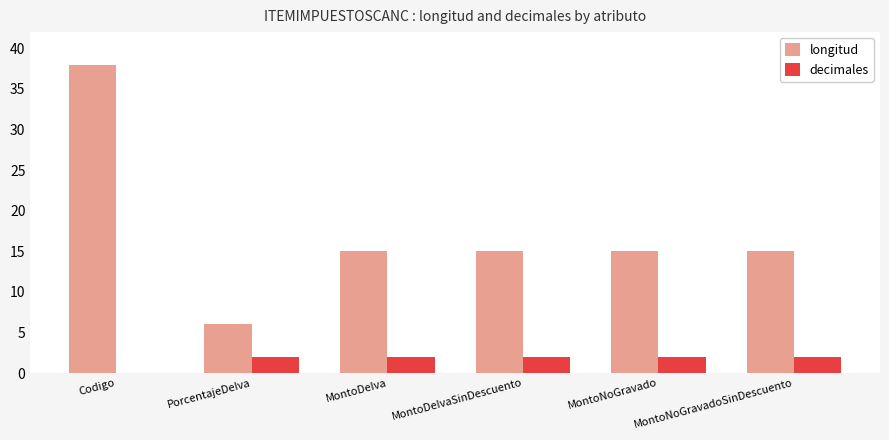

Which label corresponds to the largest value in the chart?

Codigo